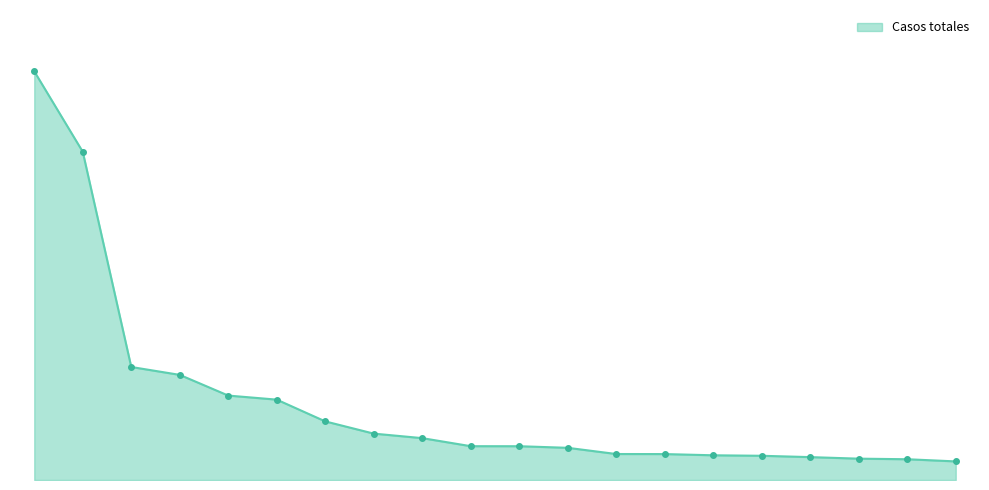

Does the chart display data point markers on the line(s)?

No